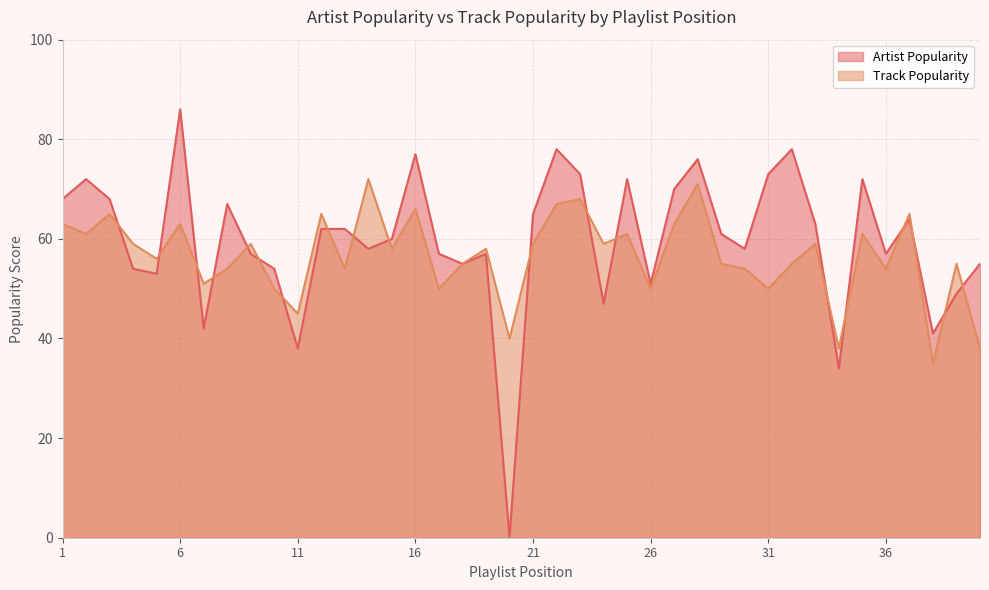

What is the sum of the Track Popularity values at 23 and 13?

122